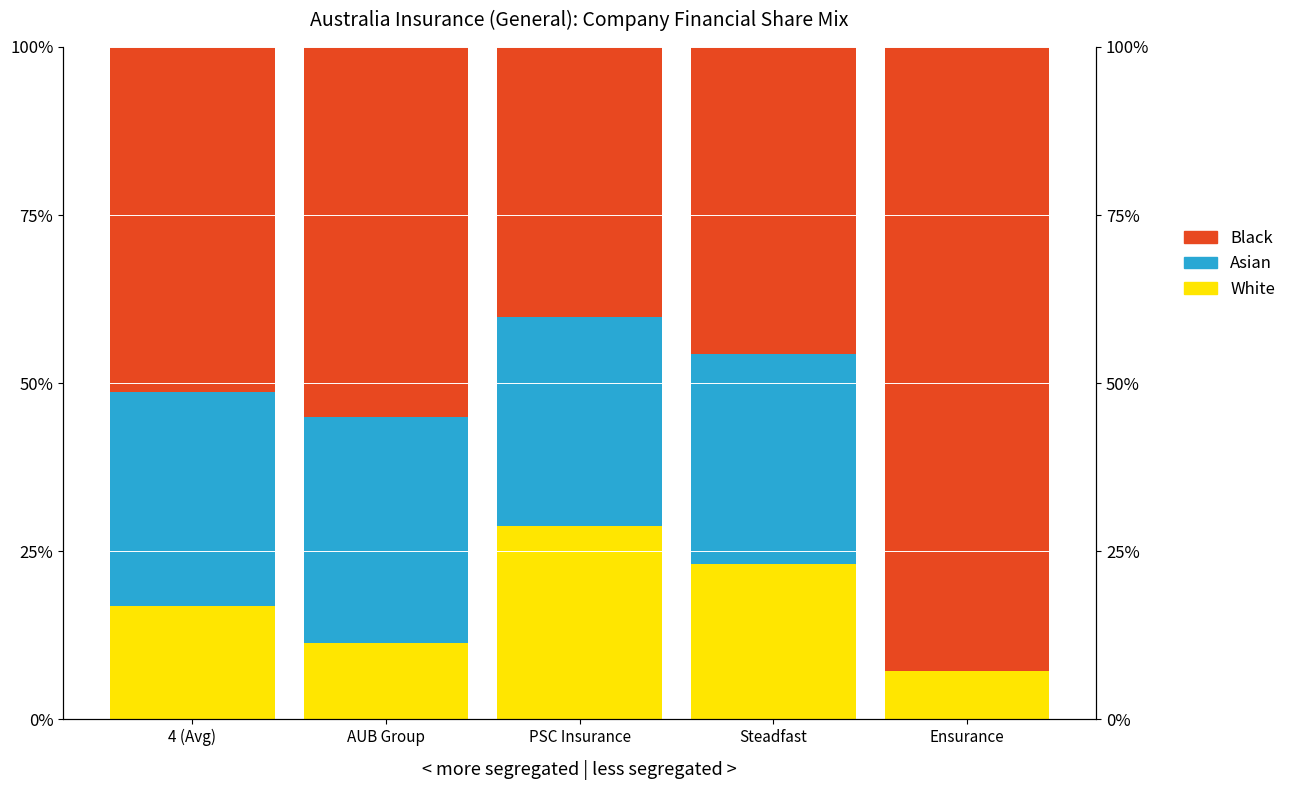

What are all the series names shown in the legend?

White, Asian, Black